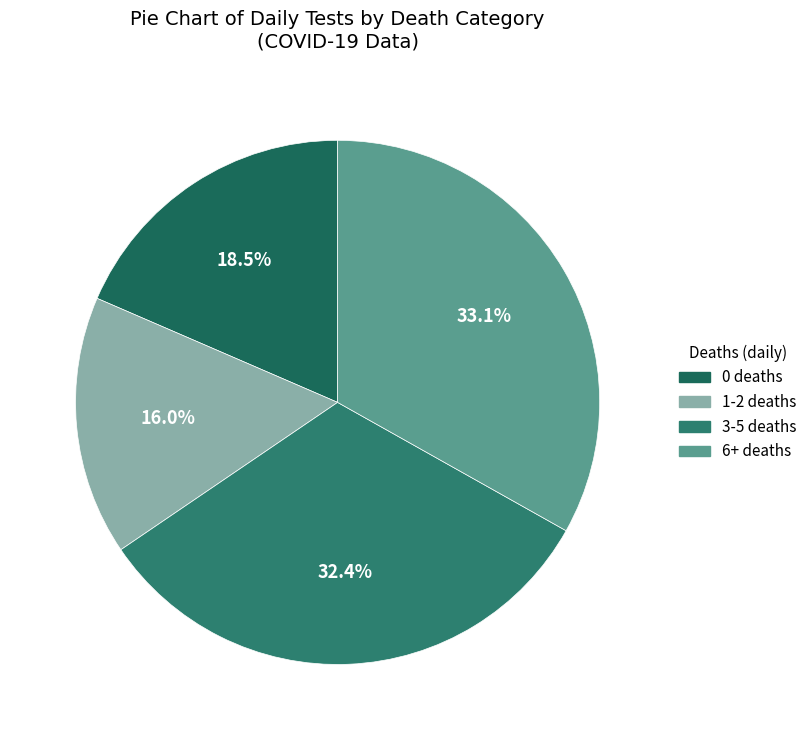

Is it true that 0 deaths is 19% of the pie?

False